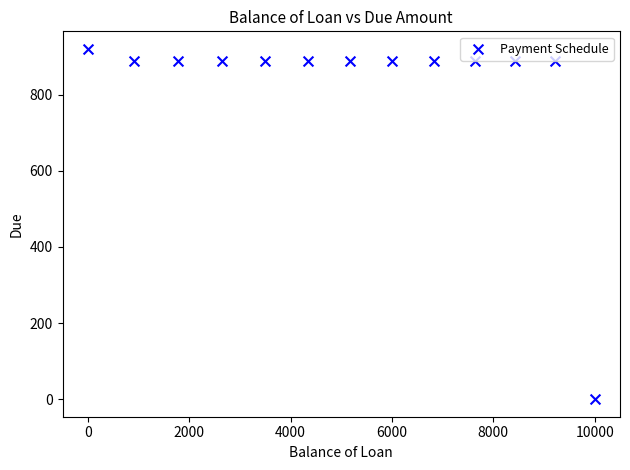

What is the range of X values (max minus min)?

10000.0